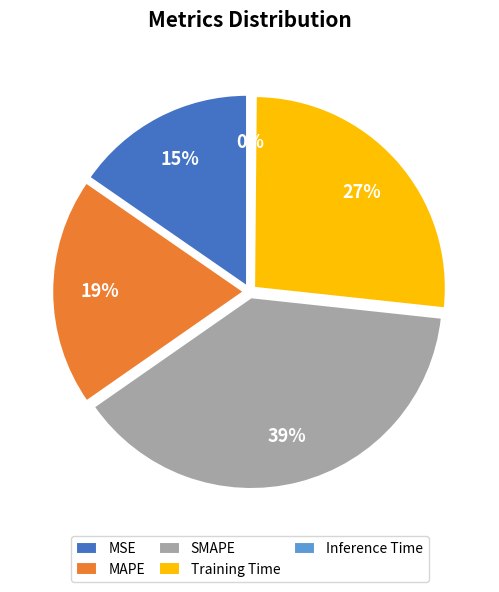

Which has a higher value, MSE or MAPE?

MAPE